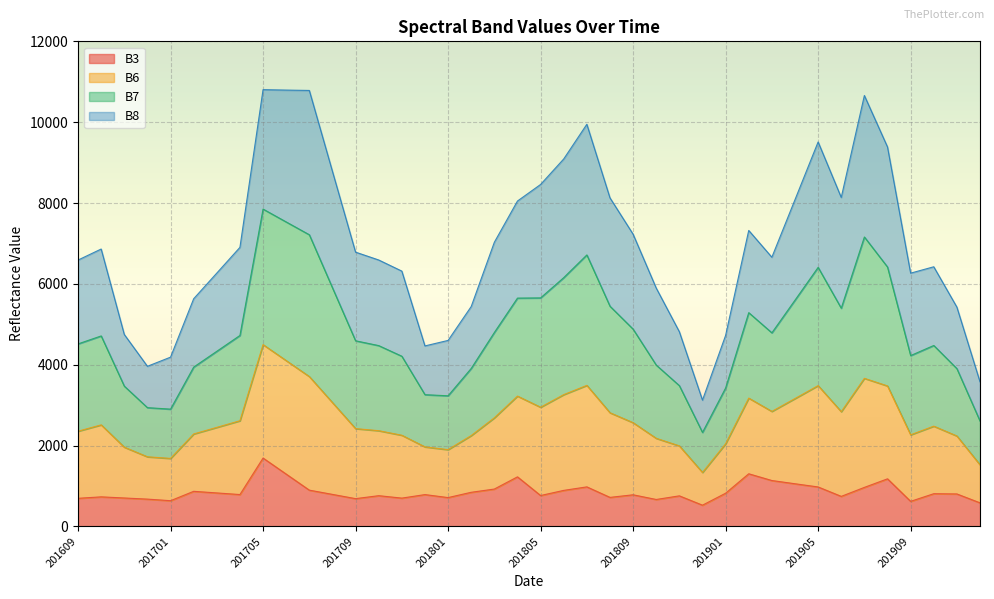

At how many categories does at least one series exceed 9881?

5